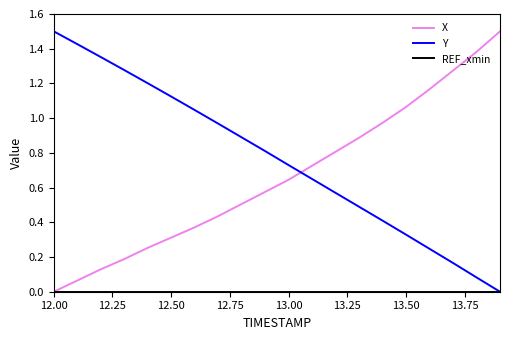

True or false: Y and X cross at least once.

True